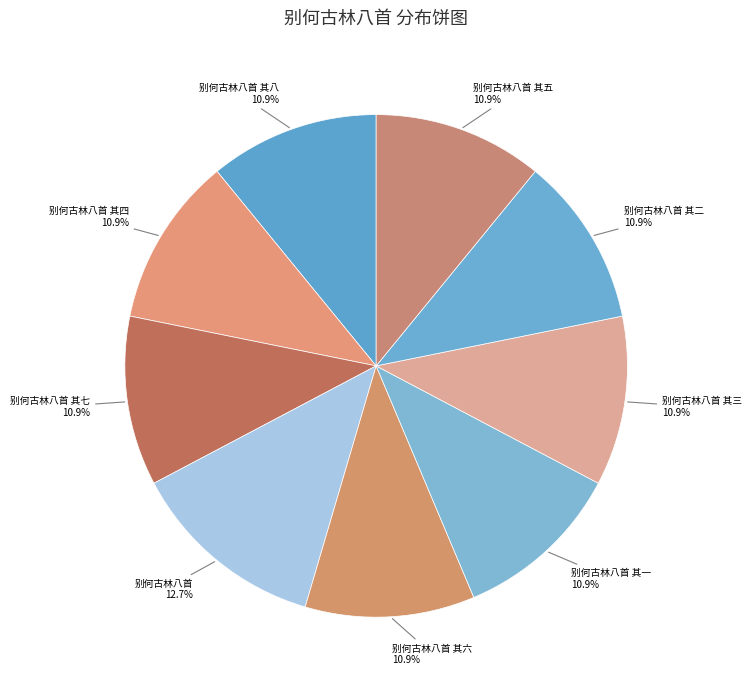

Which category has the biggest portion of the pie?

别何古林八首